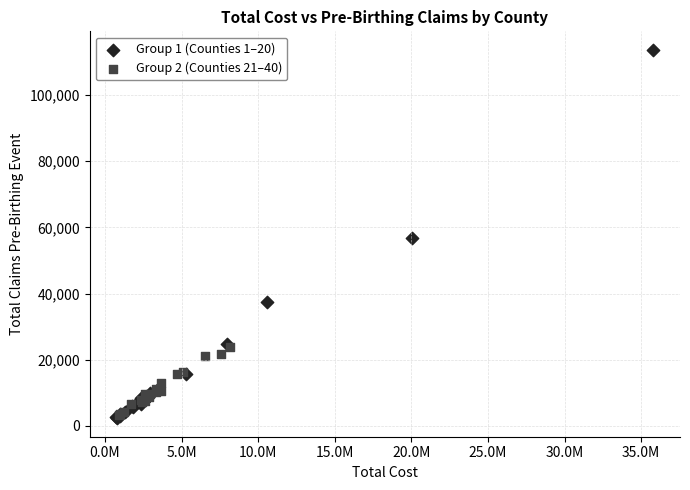

Which series has the widest spread of Y values?

Group 1 (Counties 1–20)